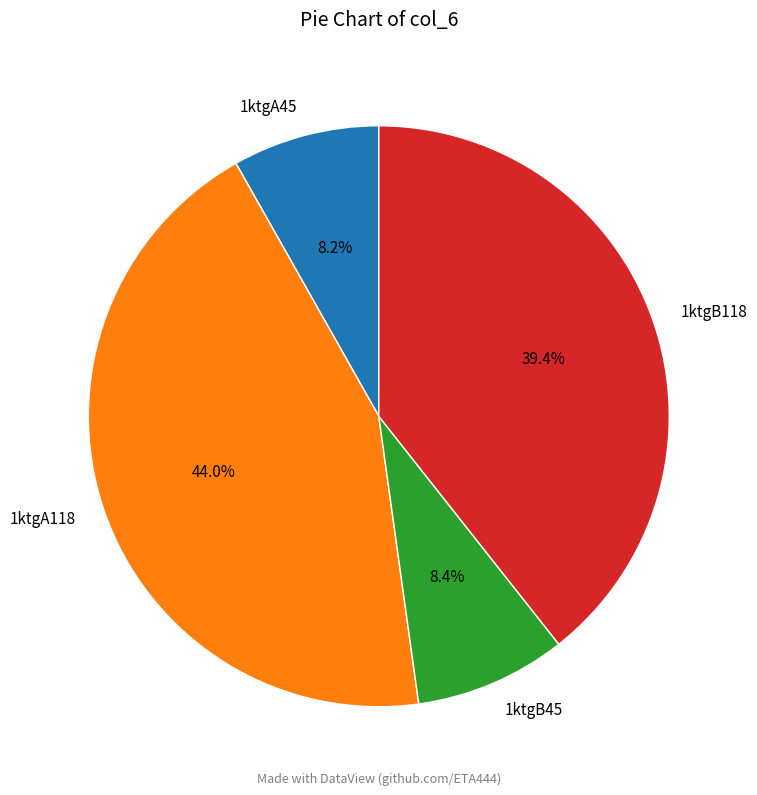

Count the number of slices in the pie.

4